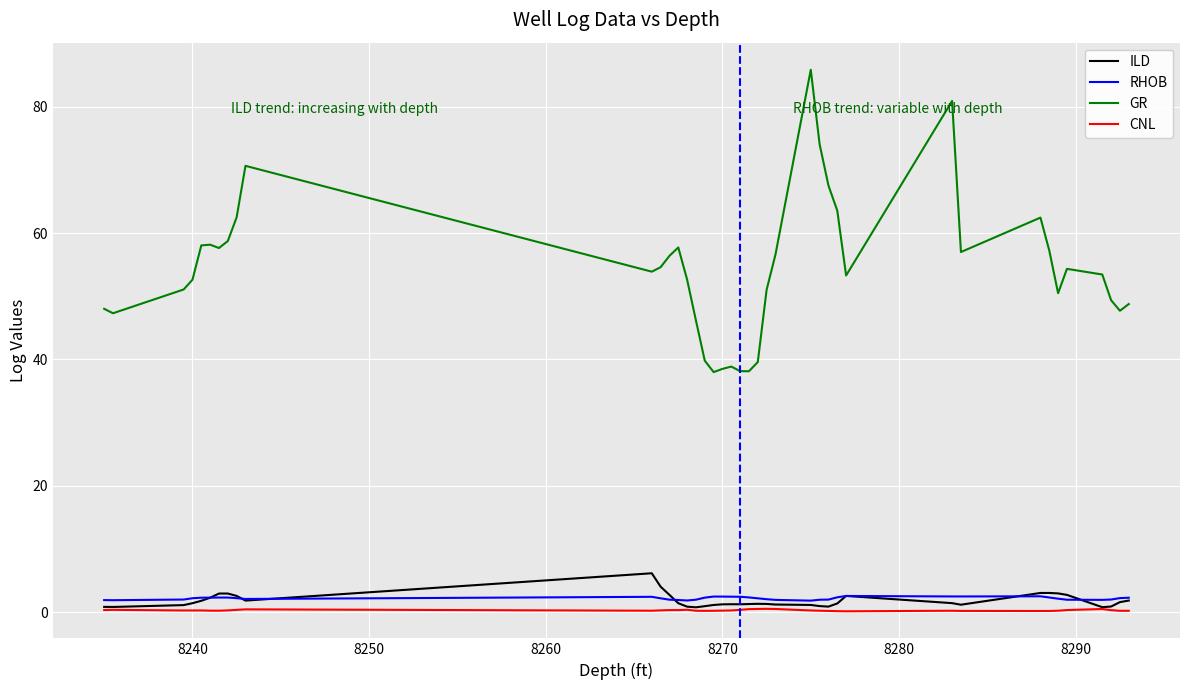

True or false: GR and ILD intersect in this chart.

False